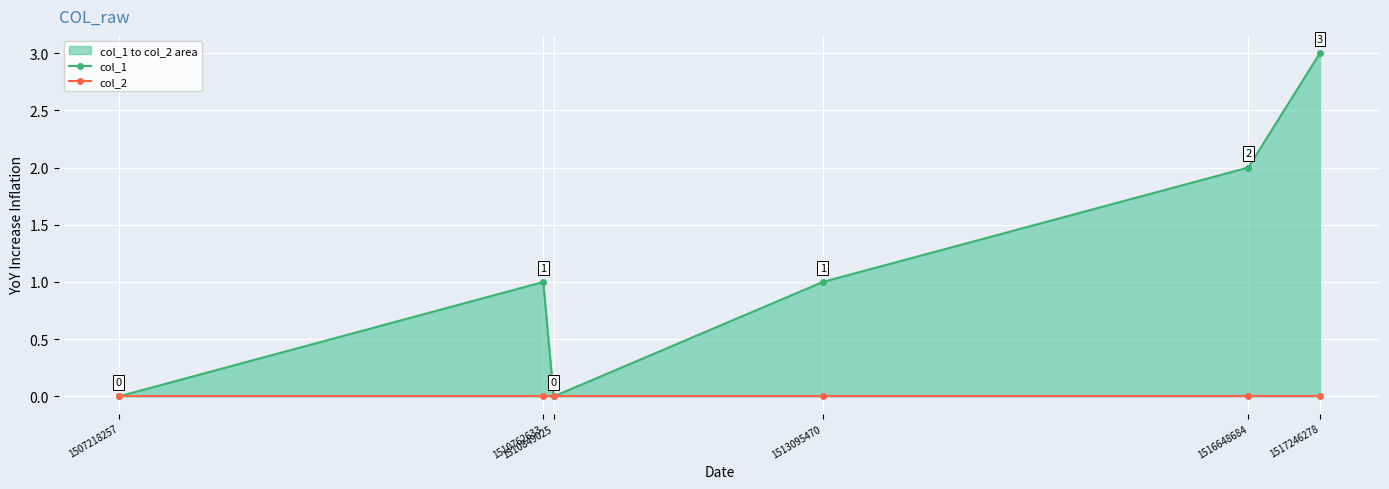

List the labels in order of col_1 value, largest first.

1517246278, 1516648684, 1510762633, 1513095470, 1507218257, 1510849025